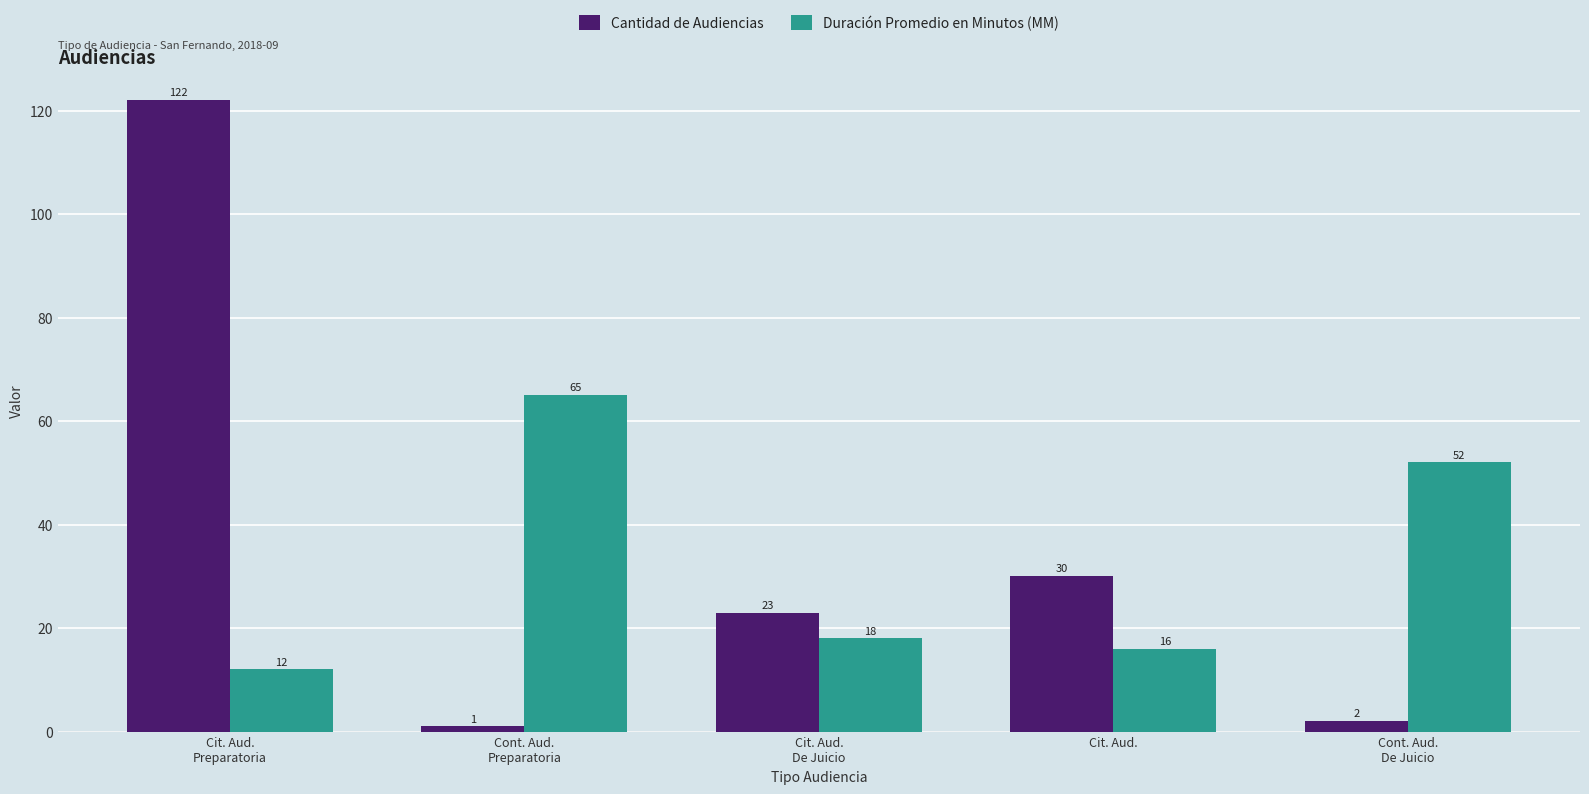

At how many categories does at least one series exceed 29?

4